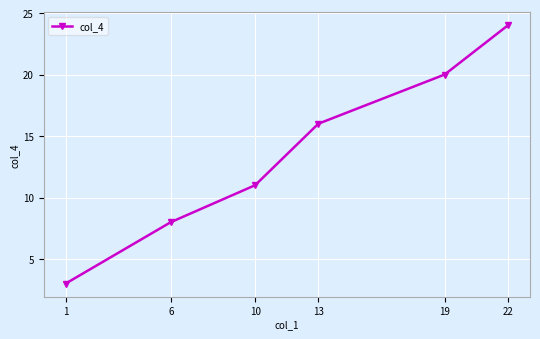

What is the difference between the values at 22 and 13?

8